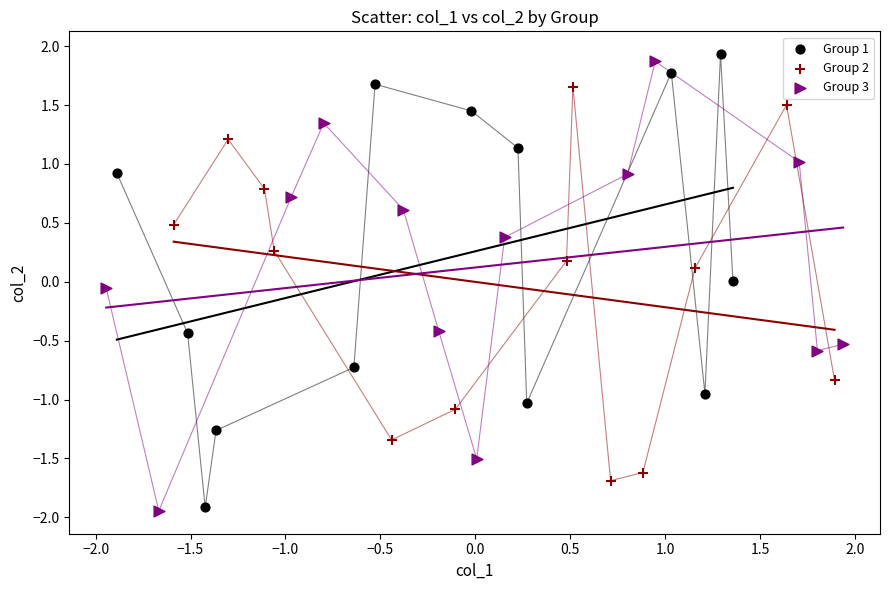

What are all the series names shown in the legend?

Group 1, Group 2, Group 3